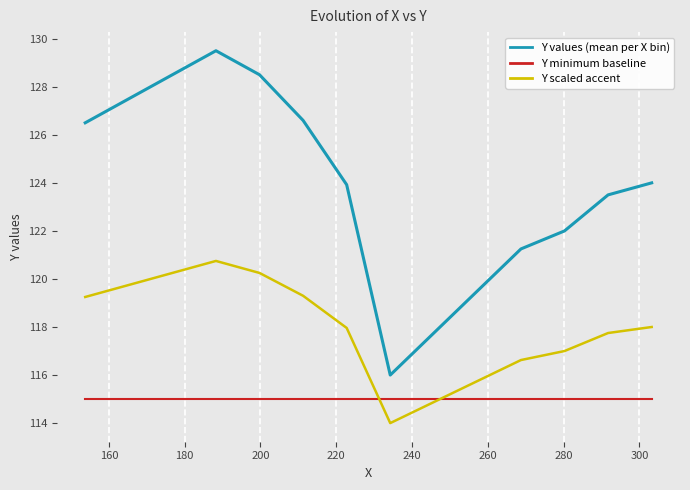

Which series has the largest range (max minus min)?

Y values (mean per X bin)